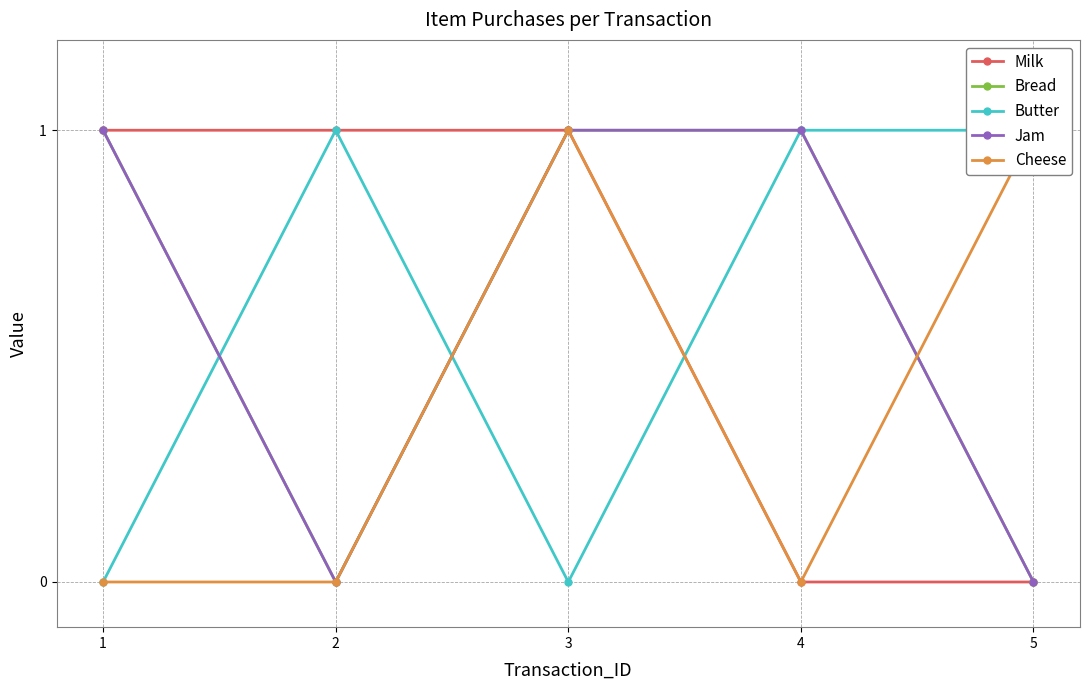

Count the Bread values in the range 0 to 1.

5